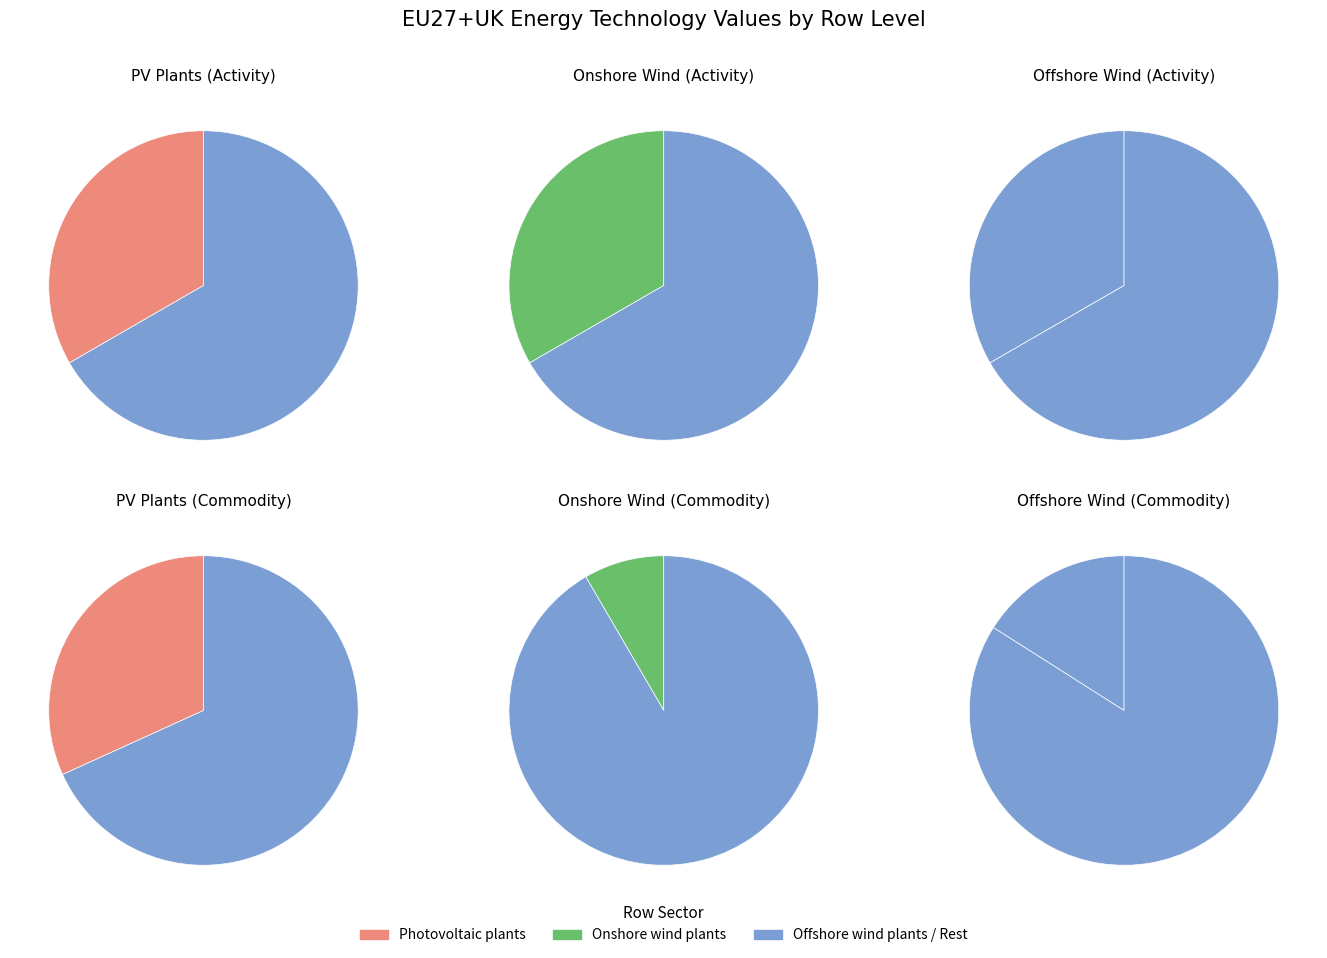

Rank the categories by Activity value from highest to lowest.

Photovoltaic plants, Onshore wind plants, Offshore wind plants